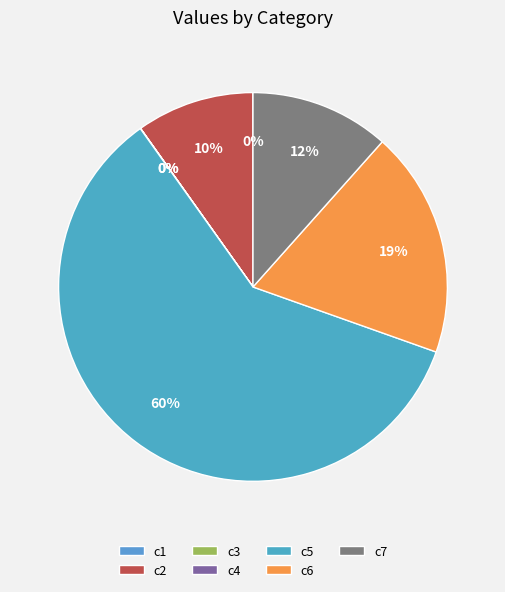

To the nearest percent, what is the average slice percentage?

14%